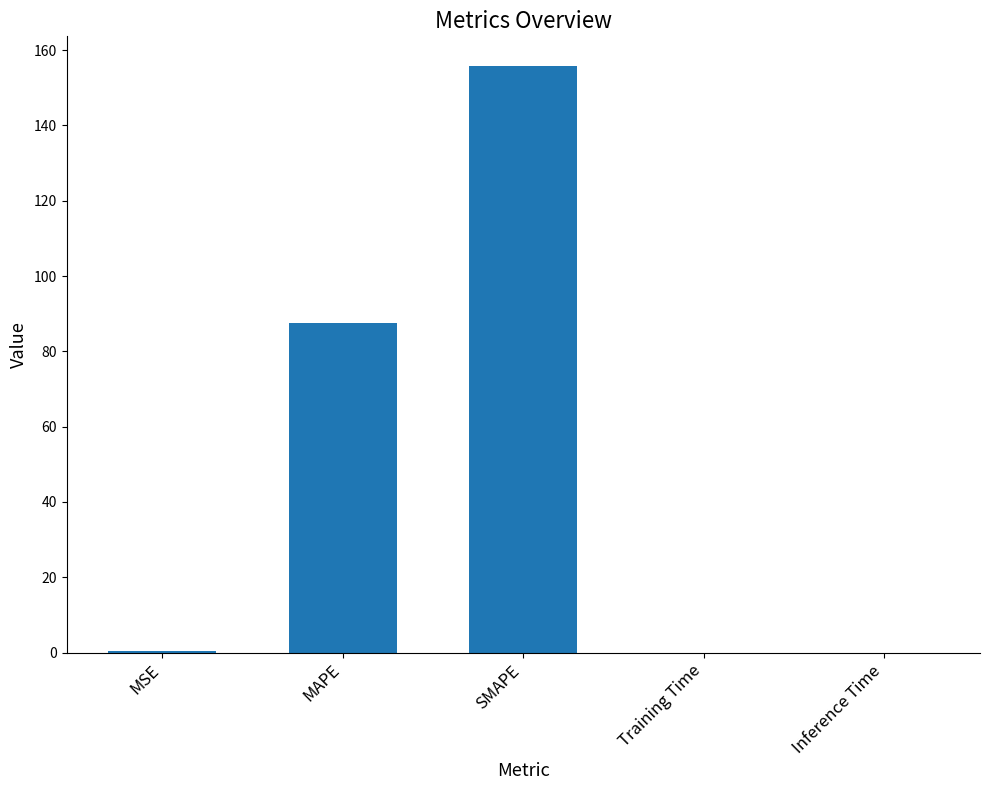

What is the sum of all values?

243.8